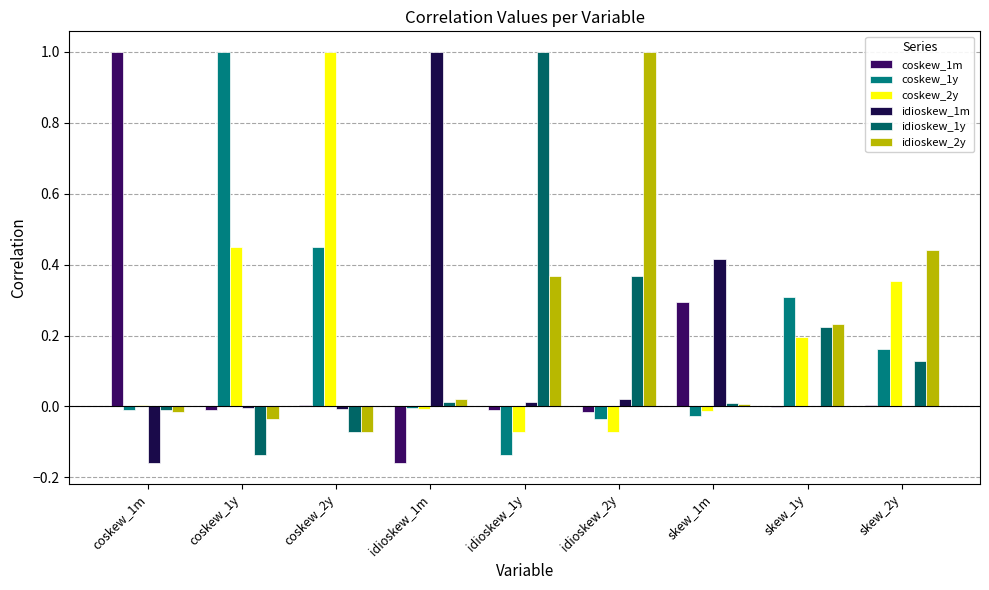

Are the bars grouped side by side (vs. stacked)?

Yes